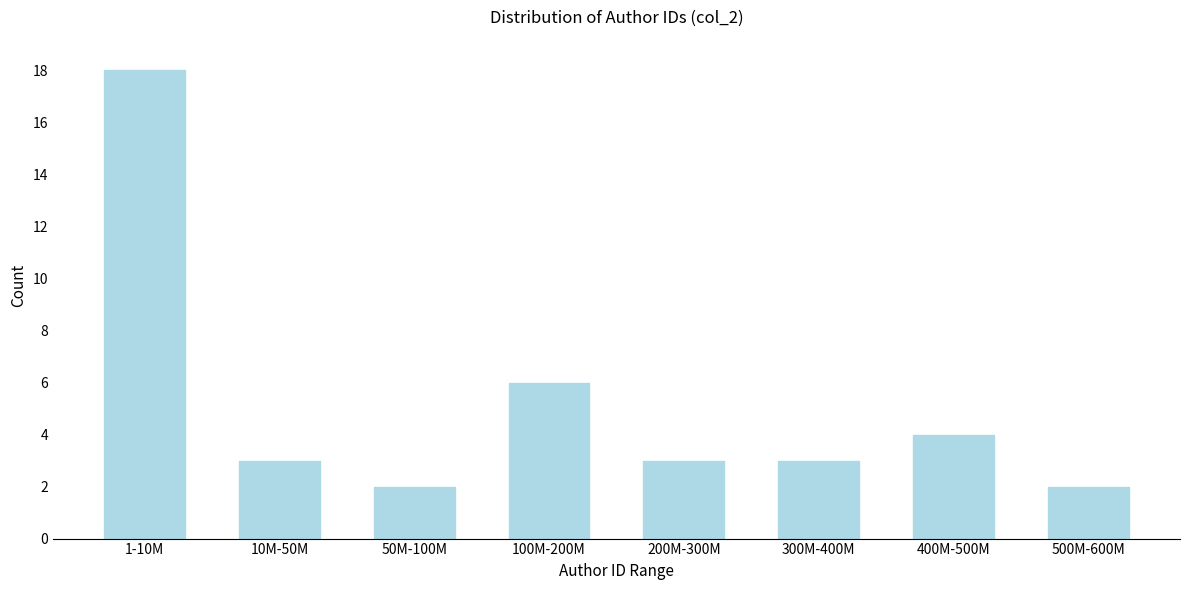

Reading left to right, transcribe all the data shown in this chart.

1-10M=18	10M-50M=3	50M-100M=2	100M-200M=6	200M-300M=3	300M-400M=3	400M-500M=4	500M-600M=2